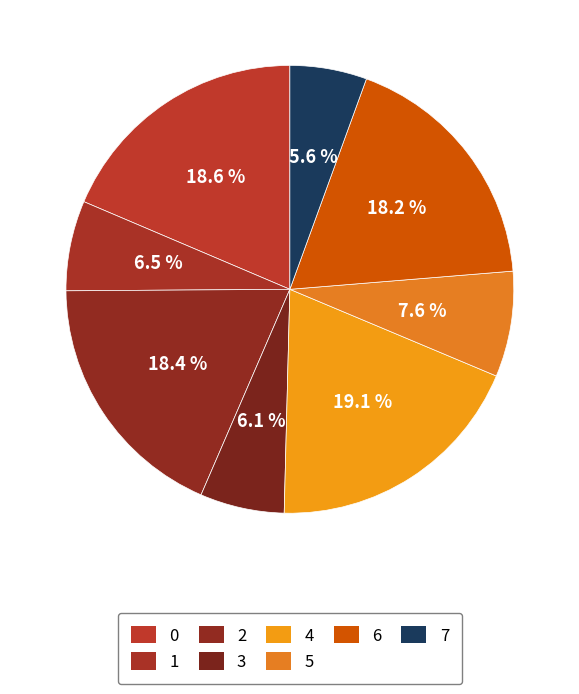

Does 7 account for over 50% of the chart?

No